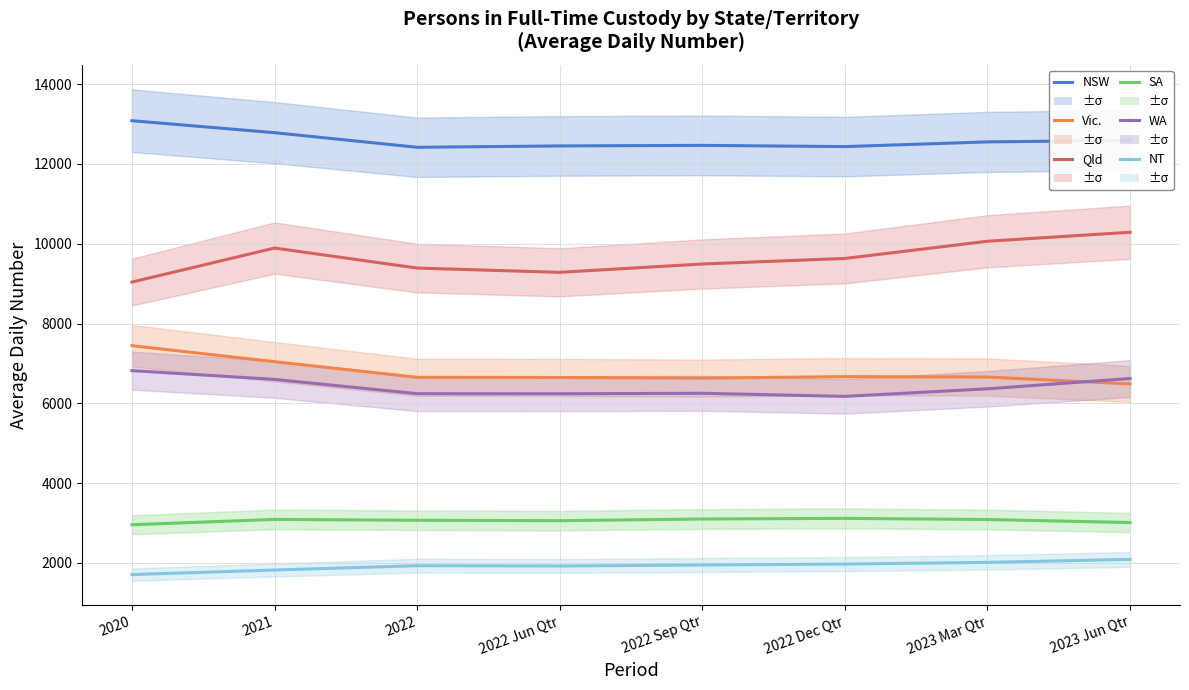

Which series has the largest range (max minus min)?

Qld